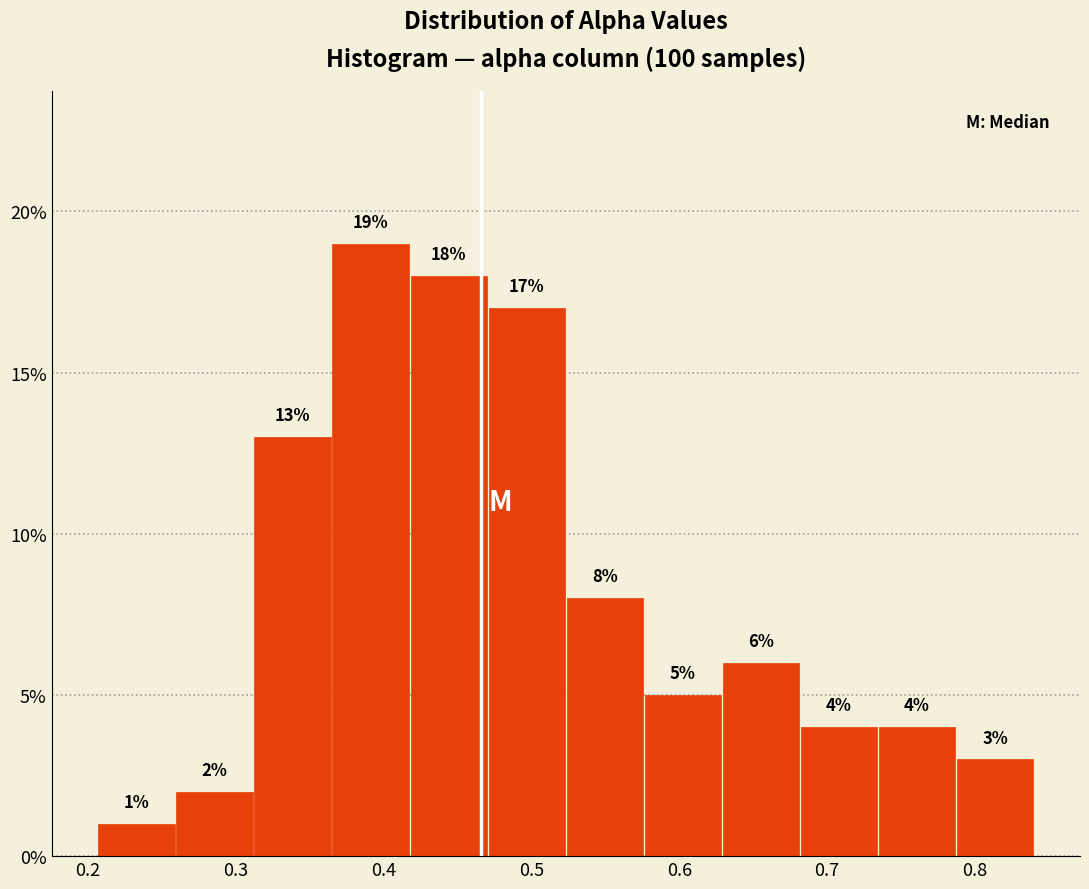

How tall is the bar that spans 0.63 to 0.68 on the x-axis? The bar edges are not printed on the chart, so give them approximately, as read against the axis.

6